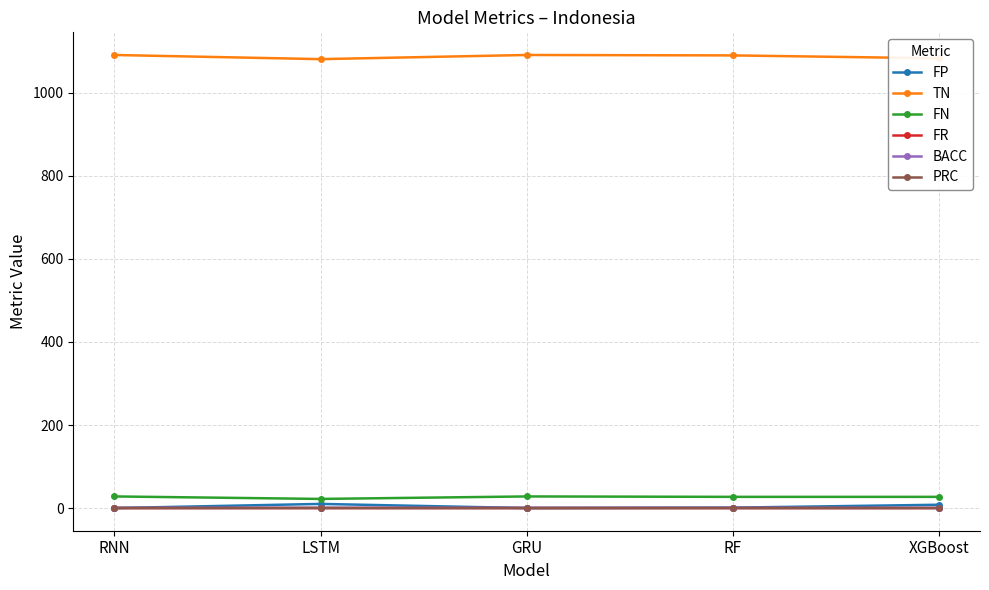

What is the label of the 4th point from the right?

LSTM